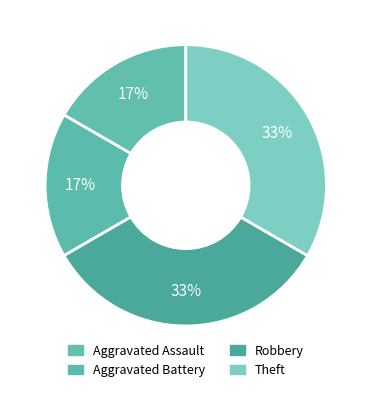

Is there a majority slice in this chart?

No